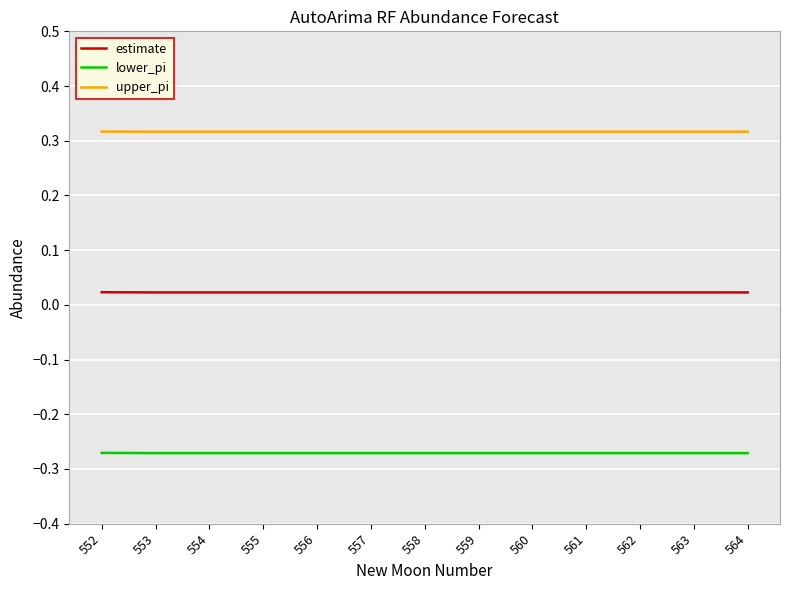

True or false: estimate and lower_pi cross at least once.

False